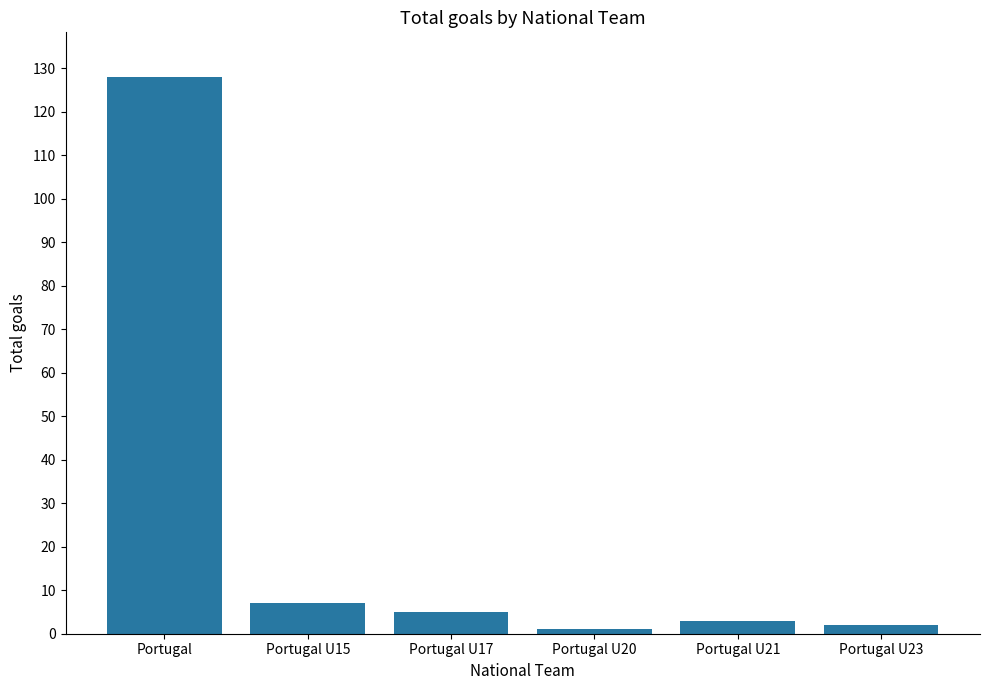

What is the difference between the maximum and minimum values?

127